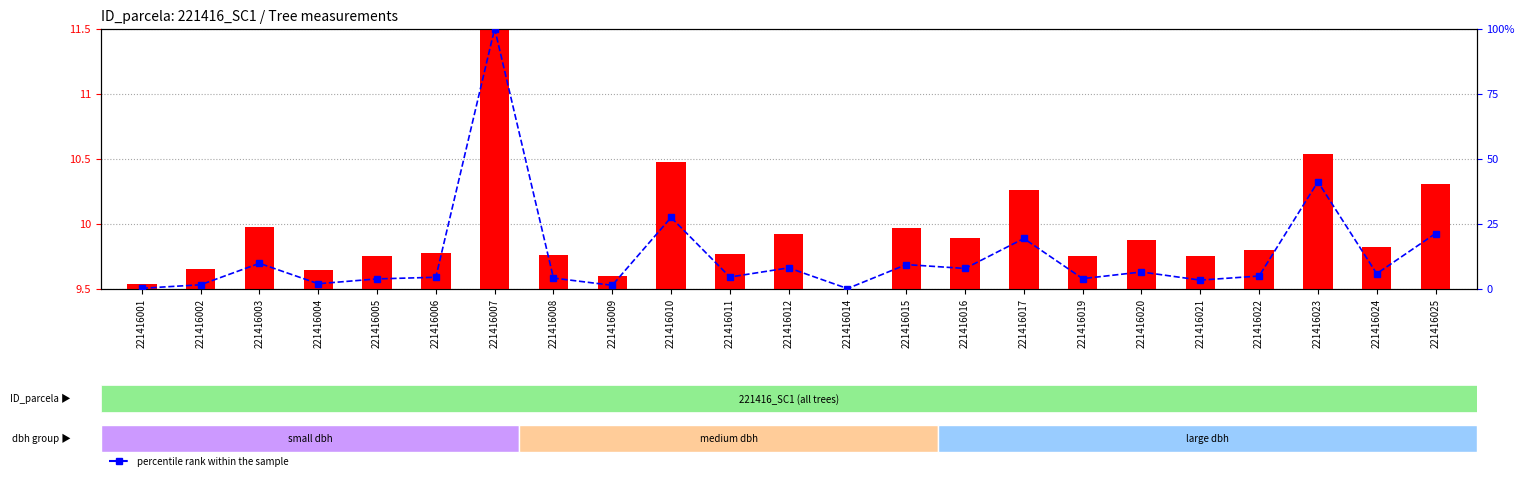

At how many categories does at least one series exceed 48?

1